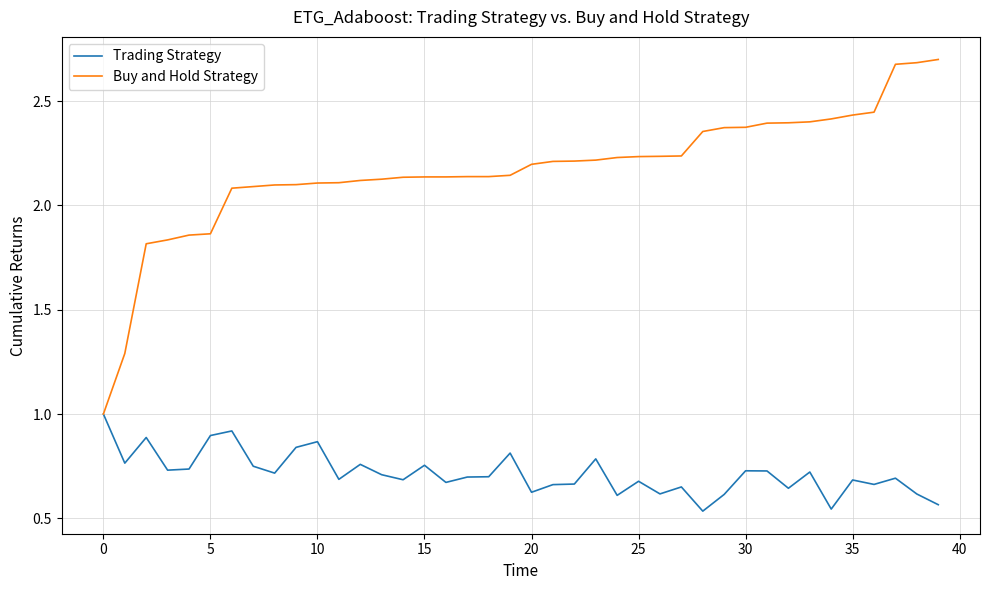

Which series has the largest range (max minus min)?

Buy and Hold Strategy